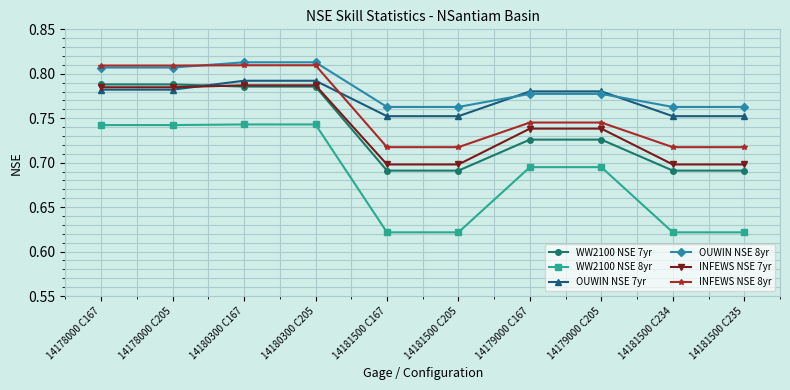

What is the label of the 5th point from the left?

14181500 C167